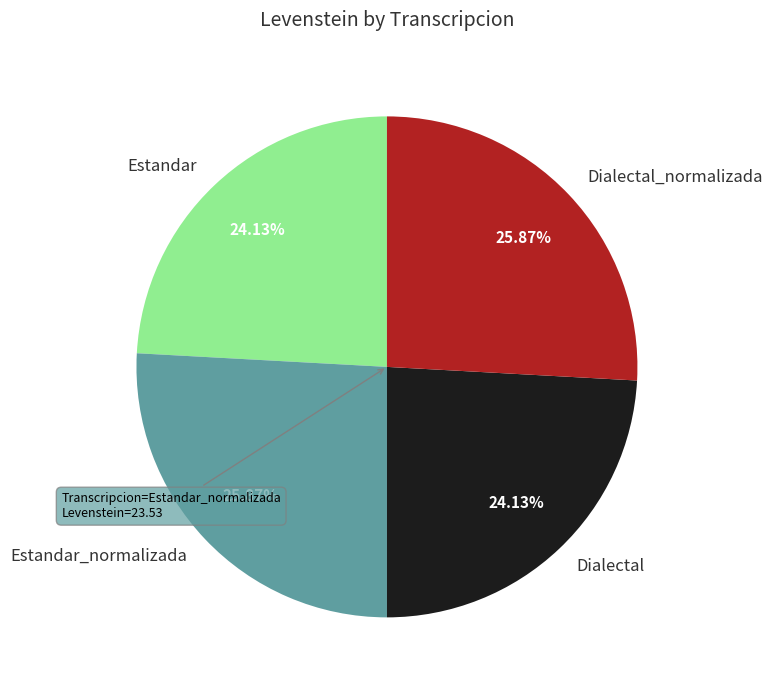

How many segments does this pie chart have?

4